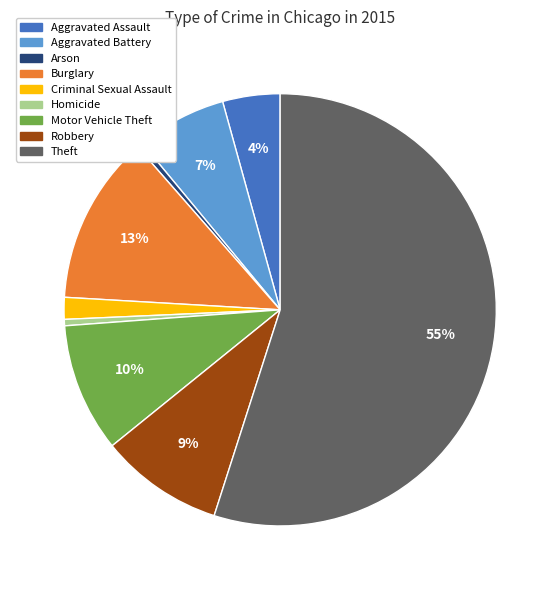

Which category has the biggest portion of the pie?

Theft